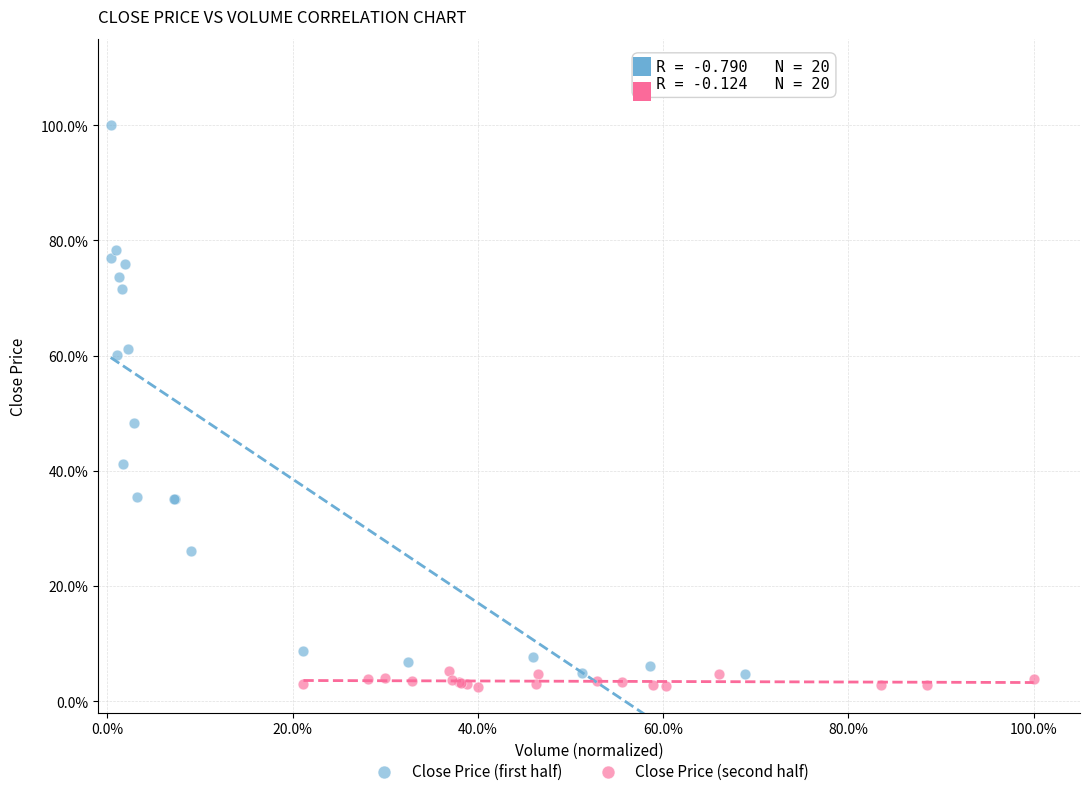

Which series reaches the maximum Y coordinate?

Close Price (first half)